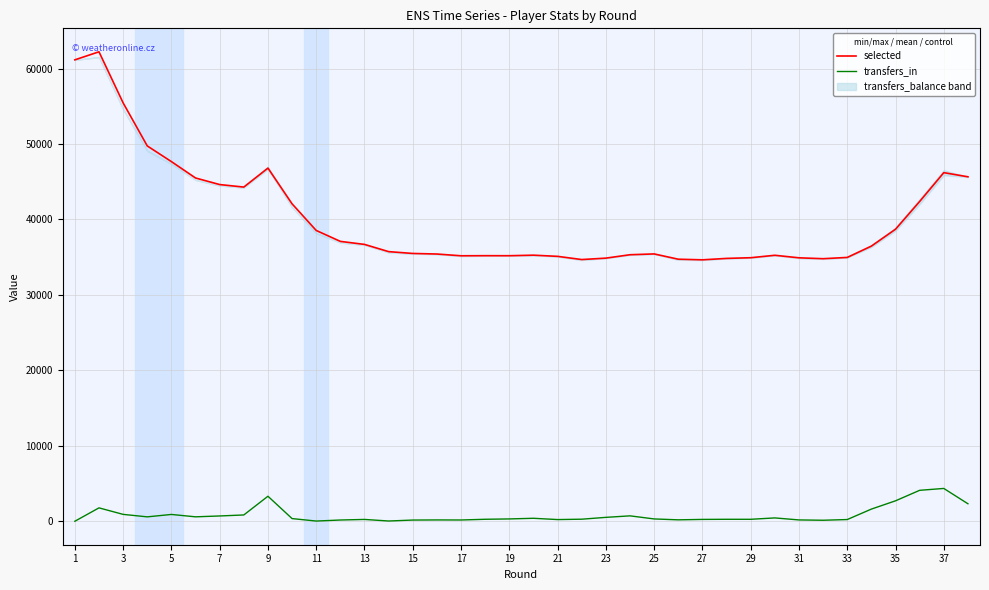

True or false: transfers_in and selected cross at least once.

False